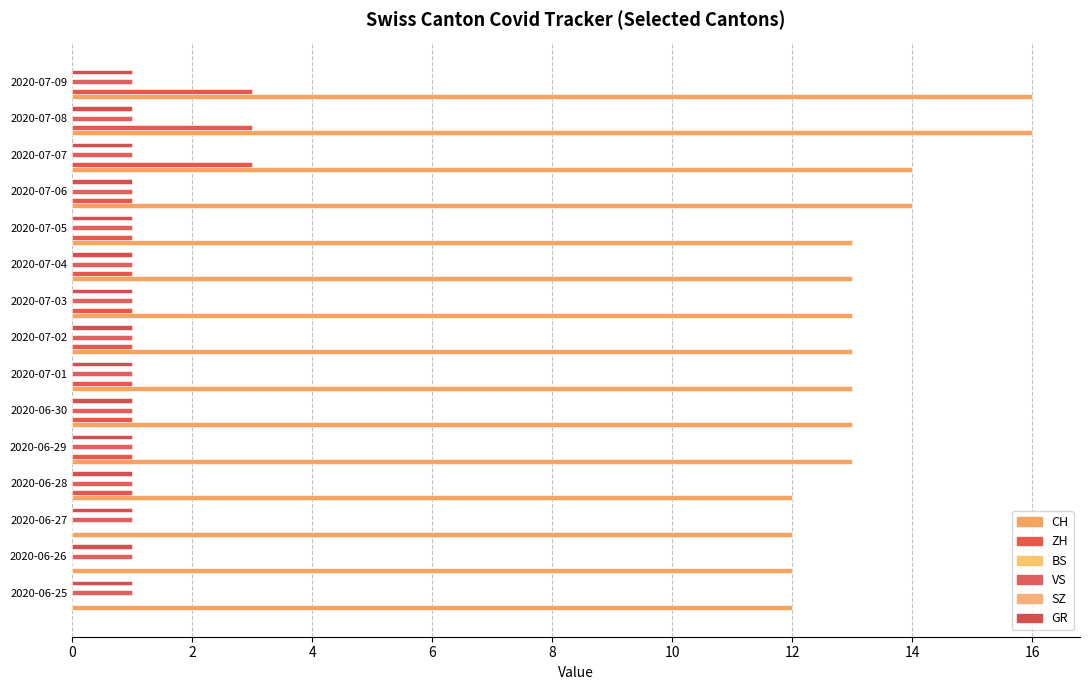

Between 2020-06-26 and 2020-06-28, which is larger?

2020-06-26